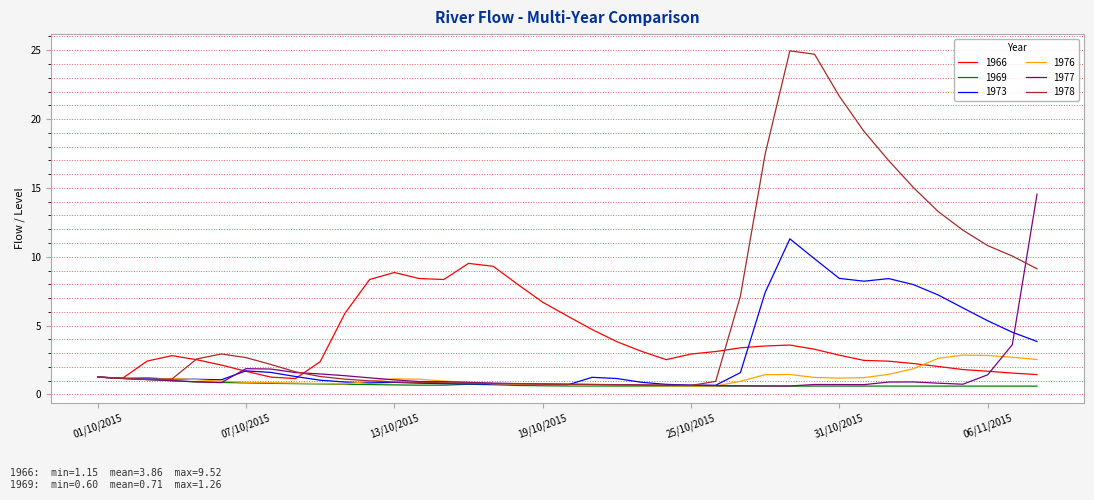

Which series has the widest spread of values?

1978